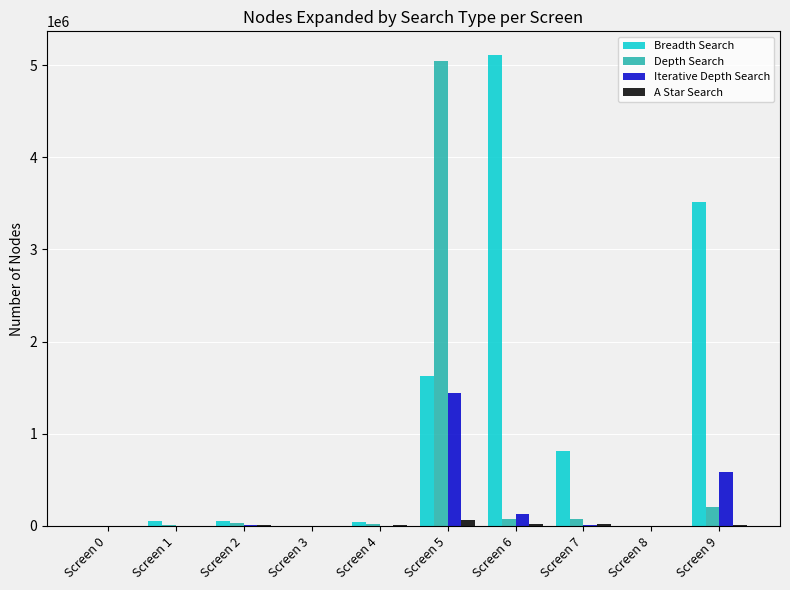

How many groups of bars are there?

10